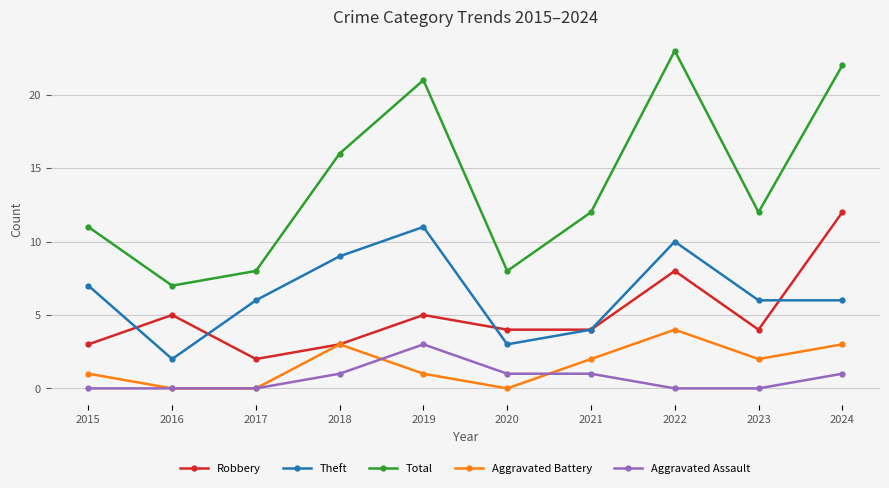

Reading left to right, list all the values displayed in this chart.

Robbery: 2015=3	2016=5	2017=2	2018=3	2019=5	2020=4	2021=4	2022=8	2023=4	2024=12
Theft: 2015=7	2016=2	2017=6	2018=9	2019=11	2020=3	2021=4	2022=10	2023=6	2024=6
Total: 2015=11	2016=7	2017=8	2018=16	2019=21	2020=8	2021=12	2022=23	2023=12	2024=22
Aggravated Battery: 2015=1	2016=0	2017=0	2018=3	2019=1	2020=0	2021=2	2022=4	2023=2	2024=3
Aggravated Assault: 2015=0	2016=0	2017=0	2018=1	2019=3	2020=1	2021=1	2022=0	2023=0	2024=1